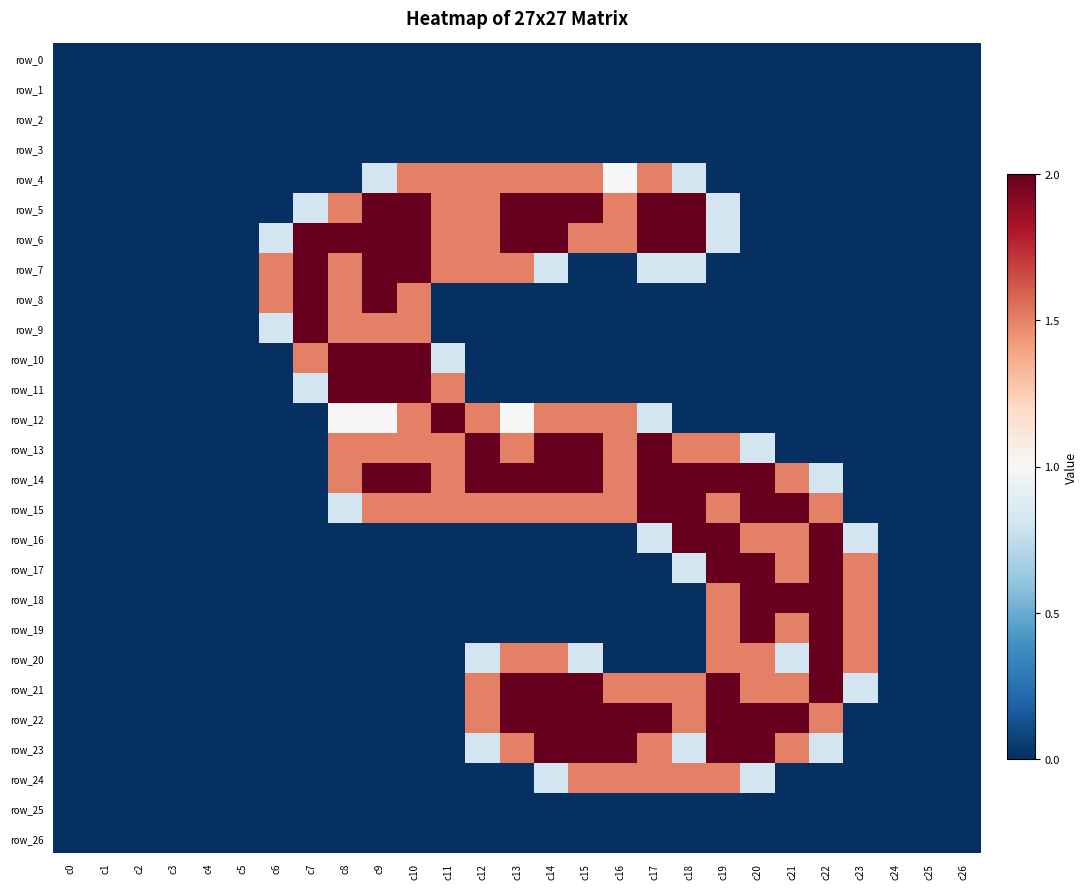

What is the total value across all series at c12?

17.6